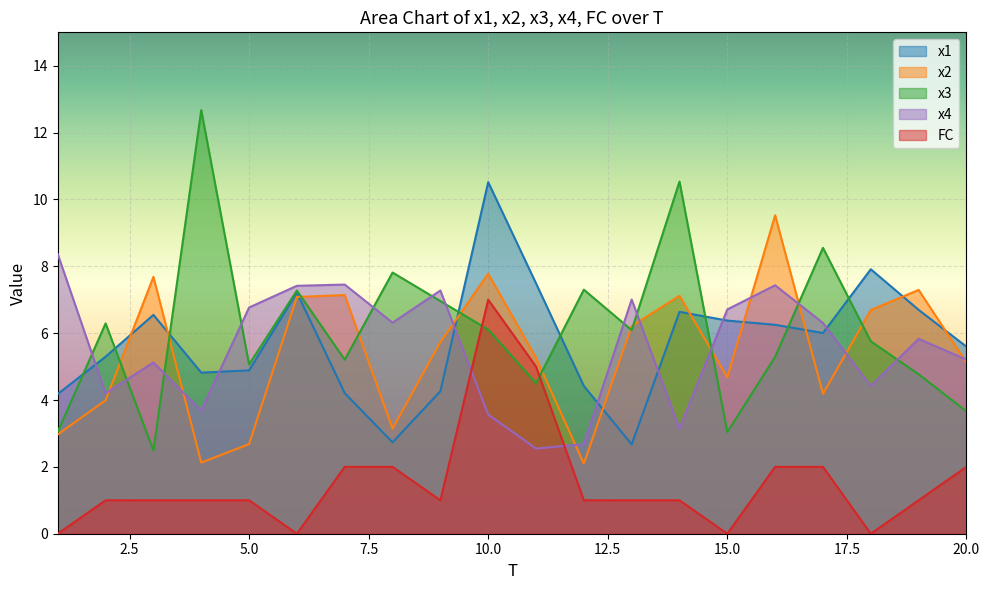

What is the average value of the x1 series?

5.7